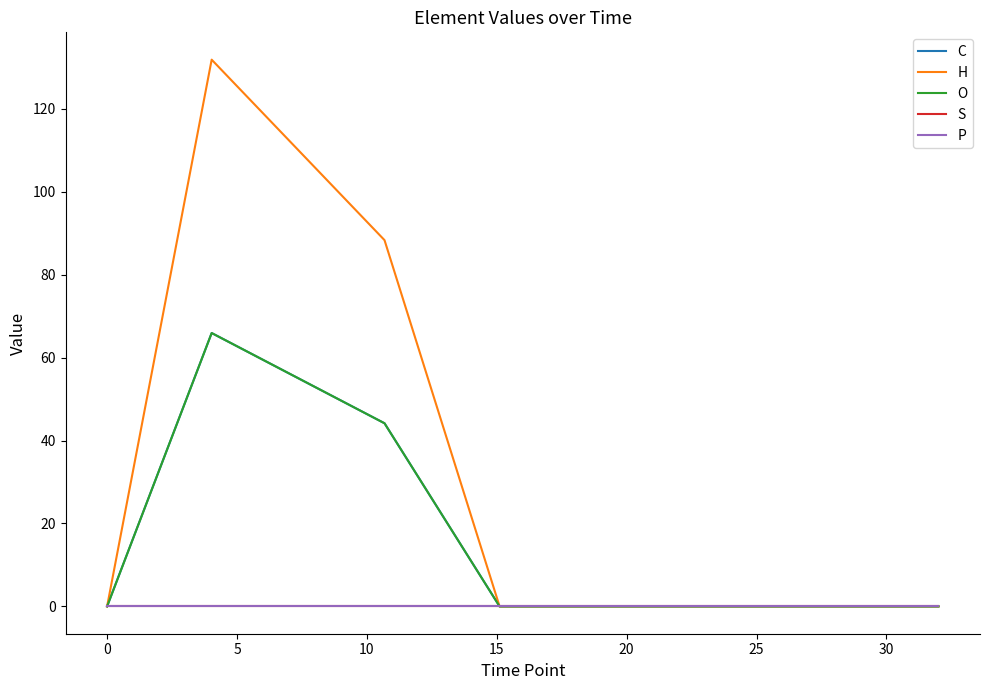

Is this an area chart (filled region under the line)?

No